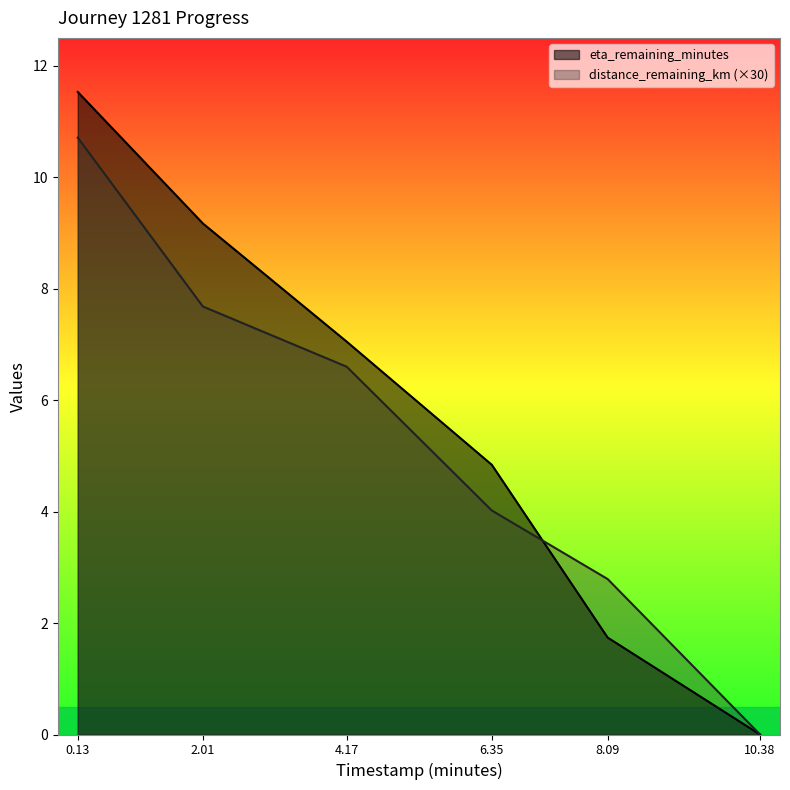

What is the spread (max minus min) of values at 0.13?

0.8